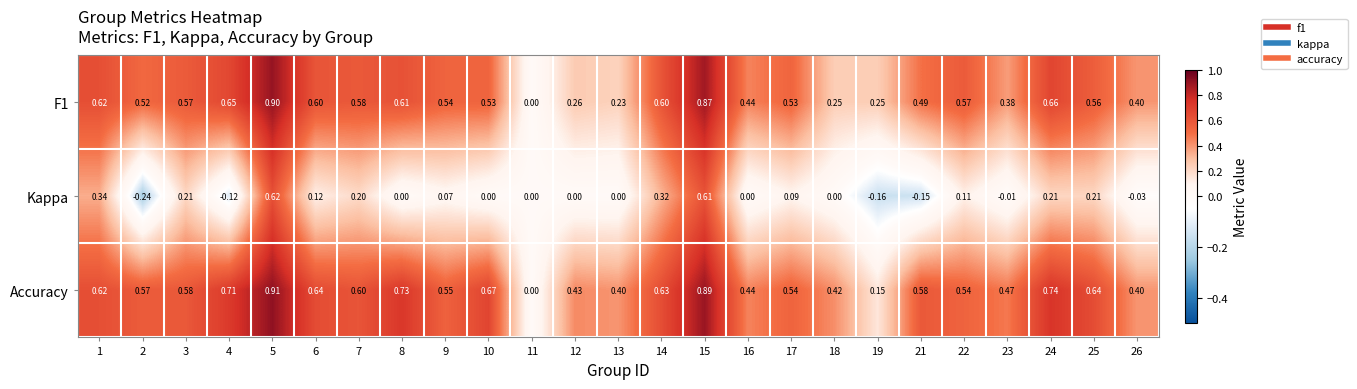

Is the value of F1 at 25 greater than the value of Accuracy at 6?

No